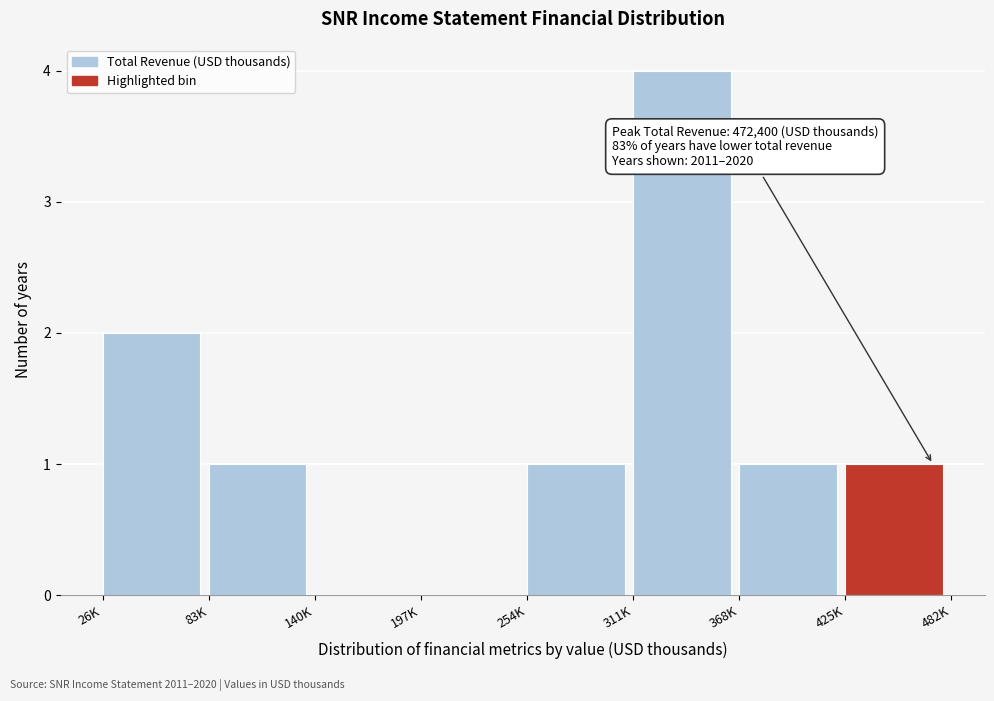

Reading left to right, list all the values displayed in this chart.

26K=2	83K=1	140K=0	197K=0	254K=1	311K=4	368K=1	425K=1